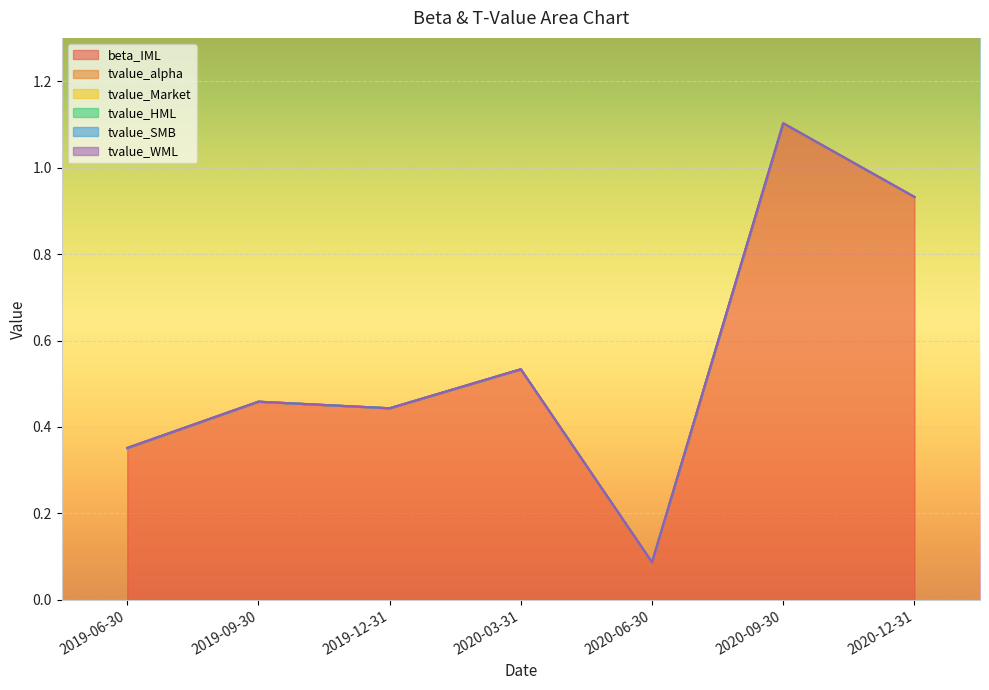

True or false: tvalue_alpha and beta_IML intersect in this chart.

False